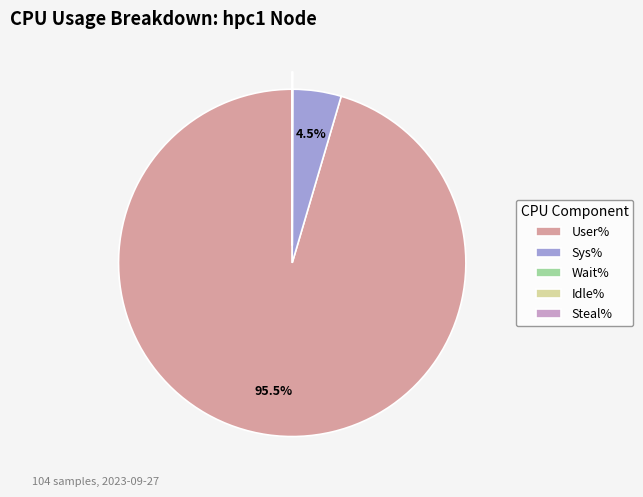

What is the largest slice in the pie chart?

User%